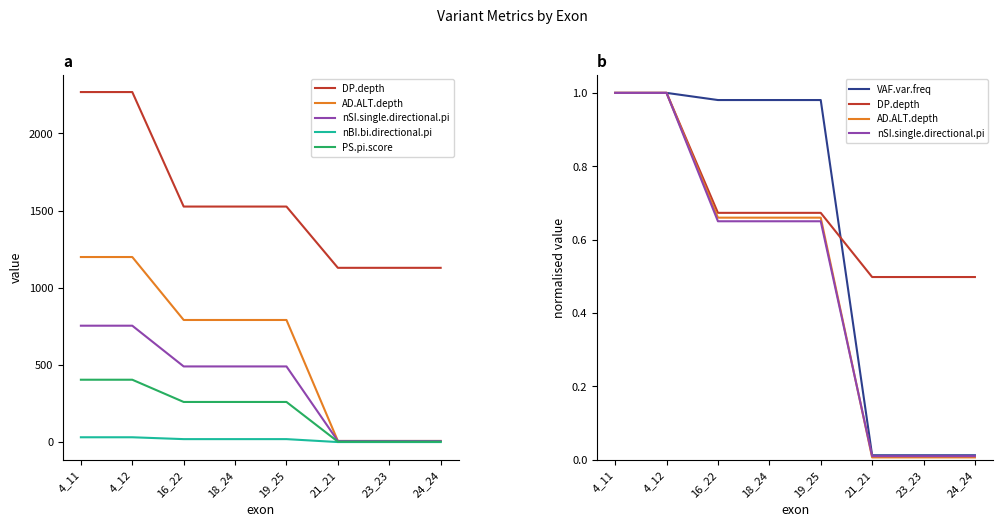

Which category has the lowest value in the AD.ALT.depth series?

21_21